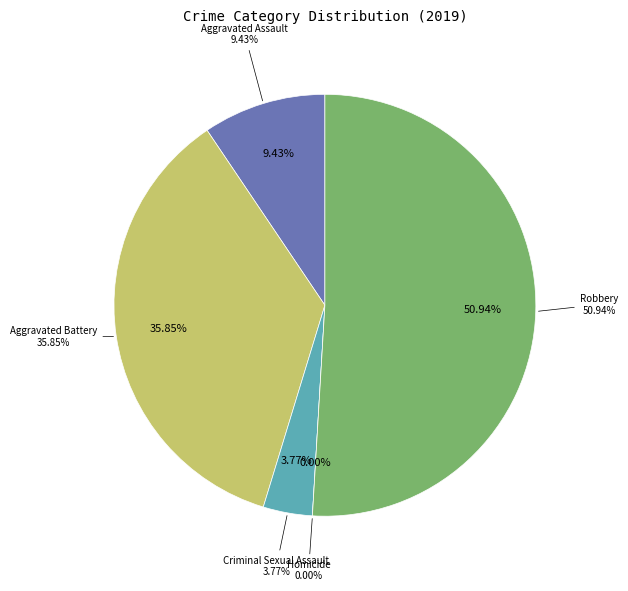

Does any single category account for the majority?

Yes